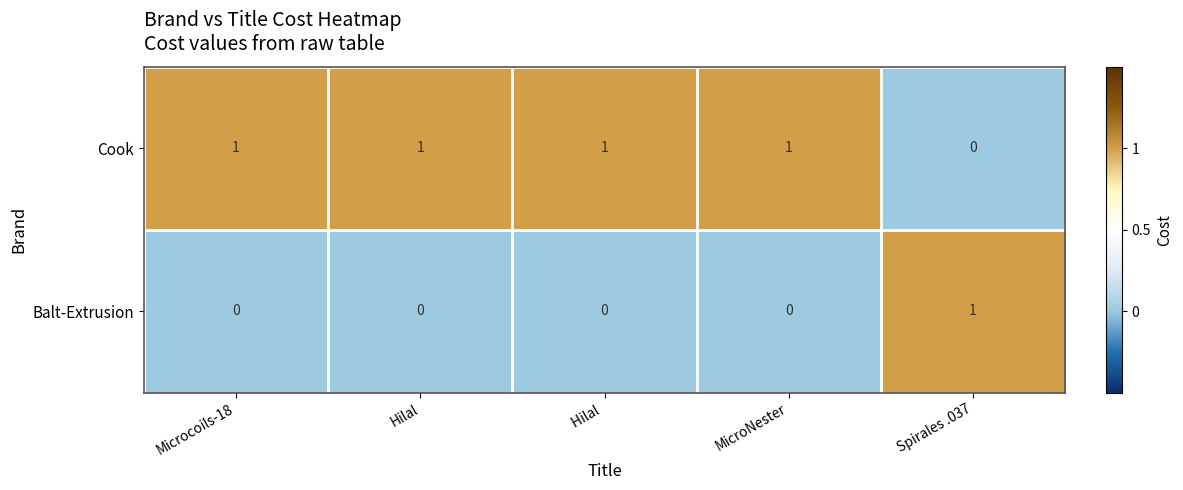

How many series are shown in this chart?

2